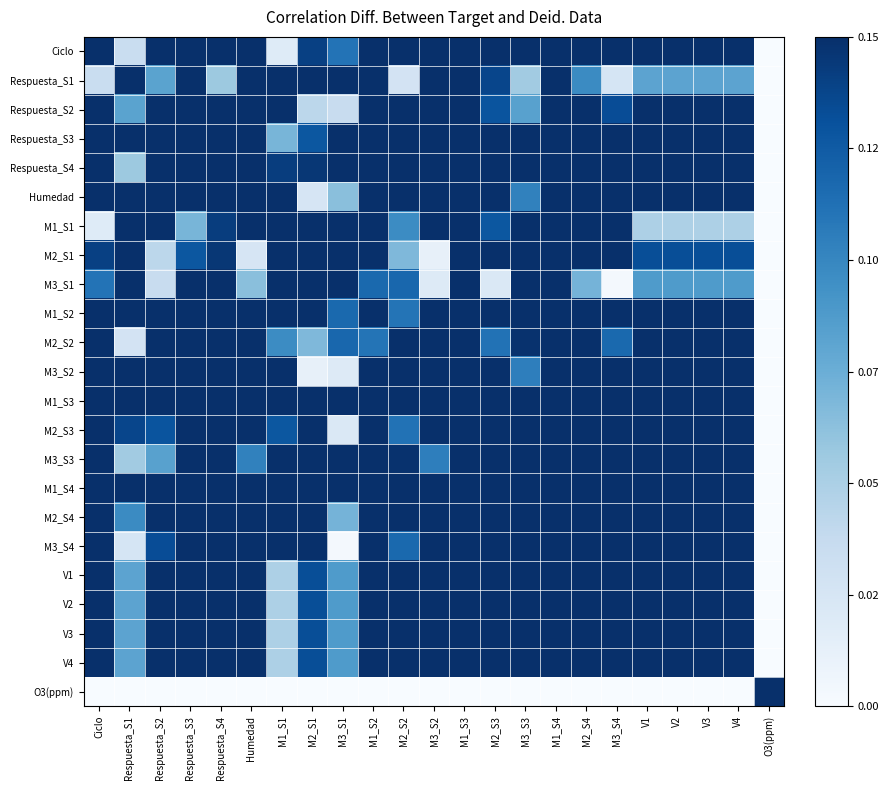

Which has a higher value, Respuesta_S2 or O3(ppm)?

Respuesta_S2